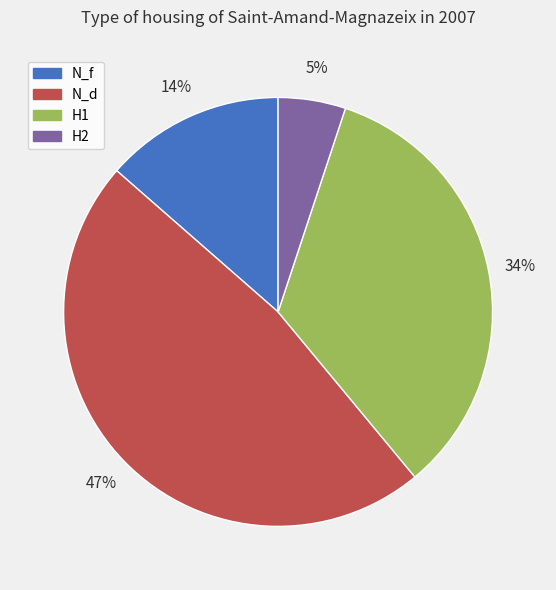

Is it true that N_d is 34% of the pie?

False